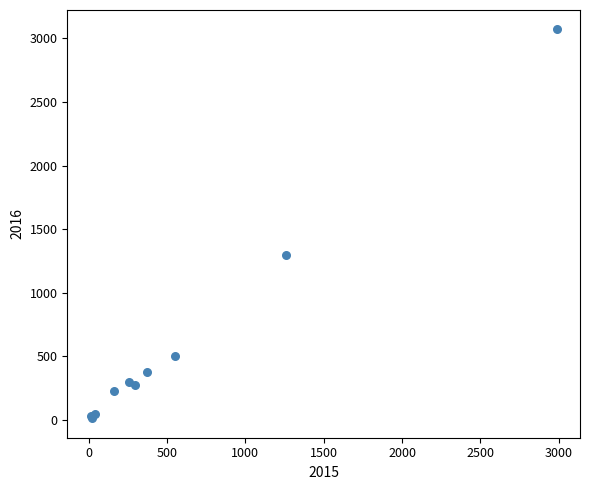

What Y value in the scatter plot is closest to 1542?

1297